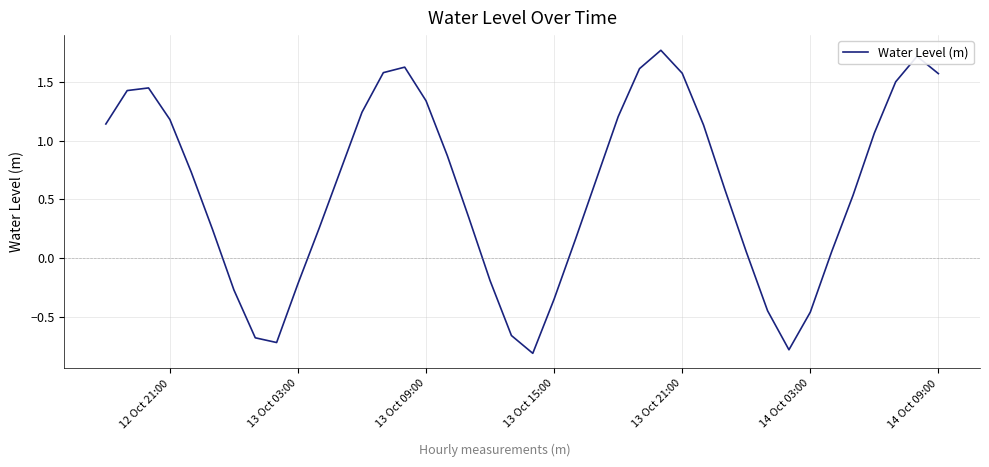

What is the minimum value shown in the chart?

-0.8